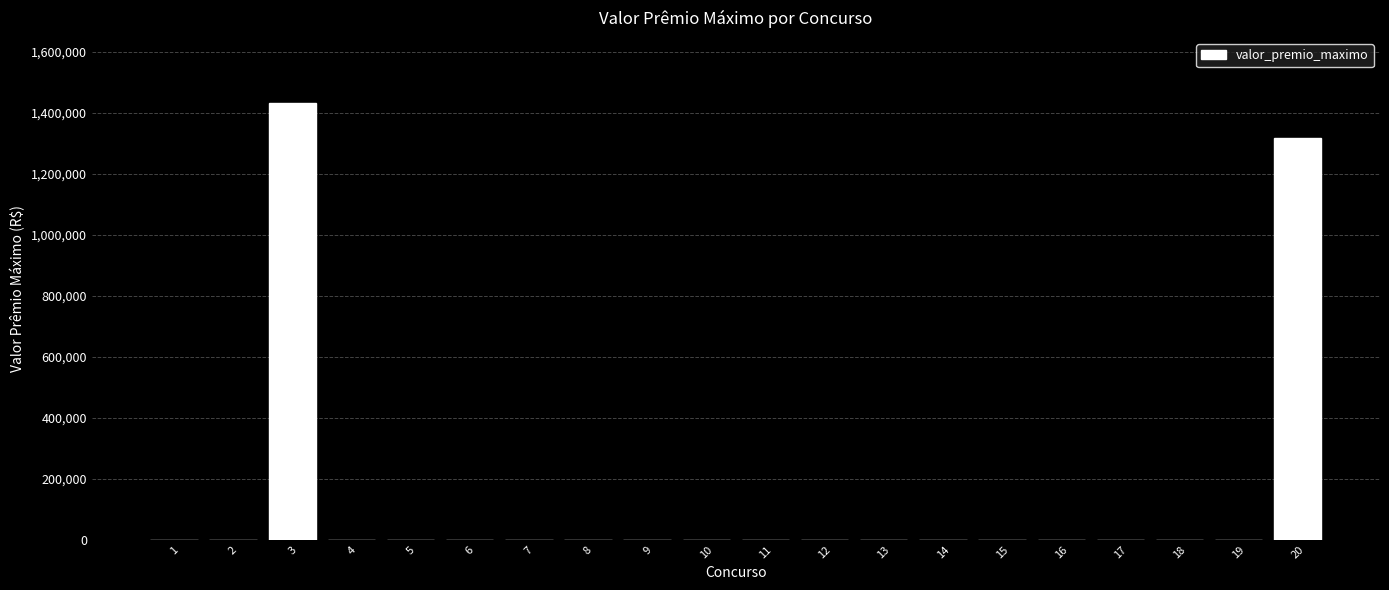

What is the sum of the values at 1 and 3?

1430638.8